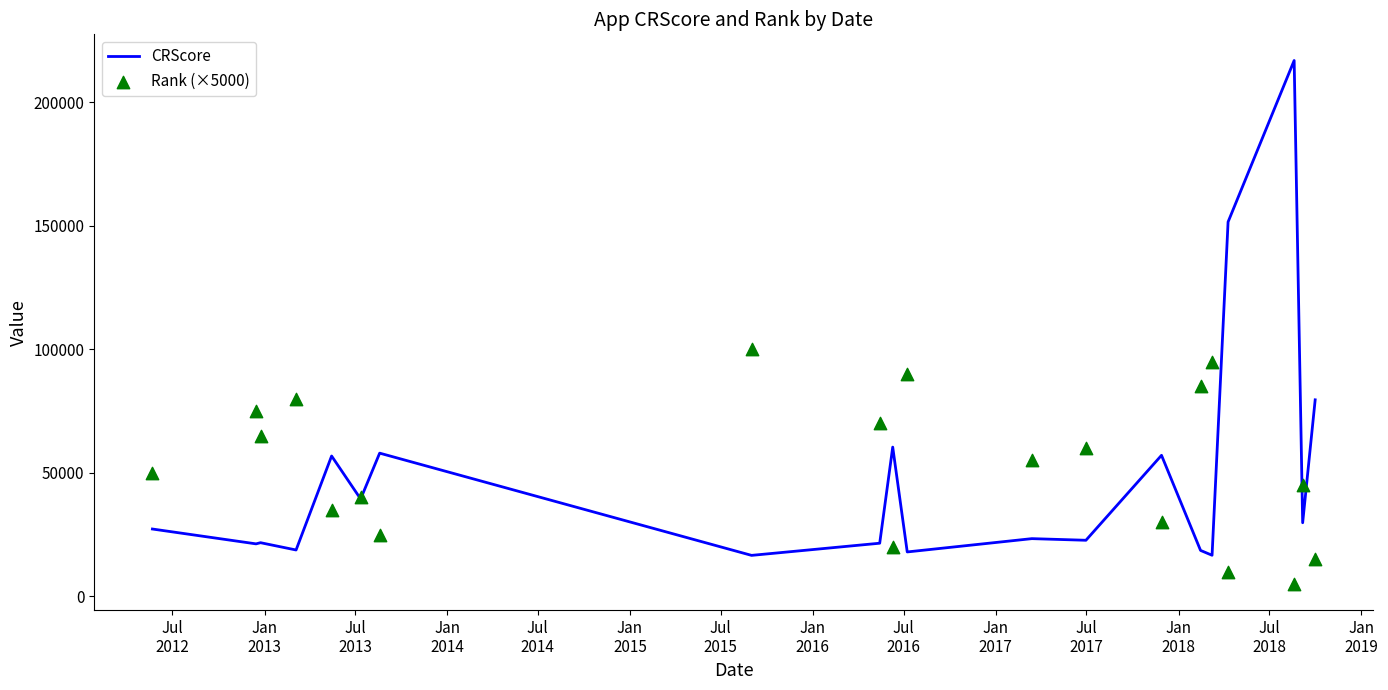

Which series has the widest spread of Y values?

CRScore